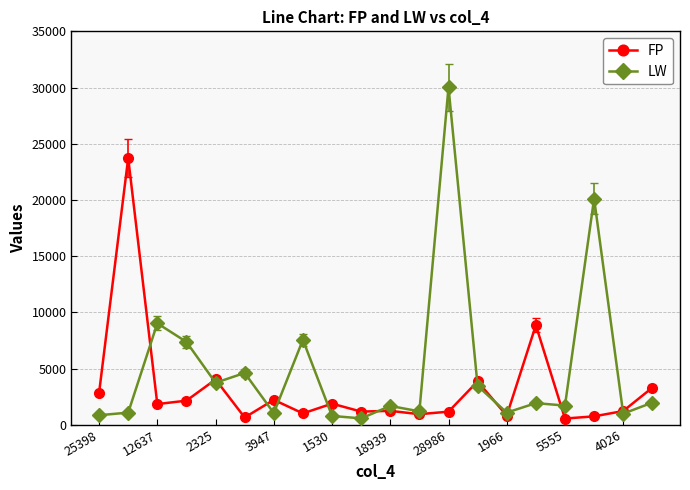

Which series has the largest range (max minus min)?

LW